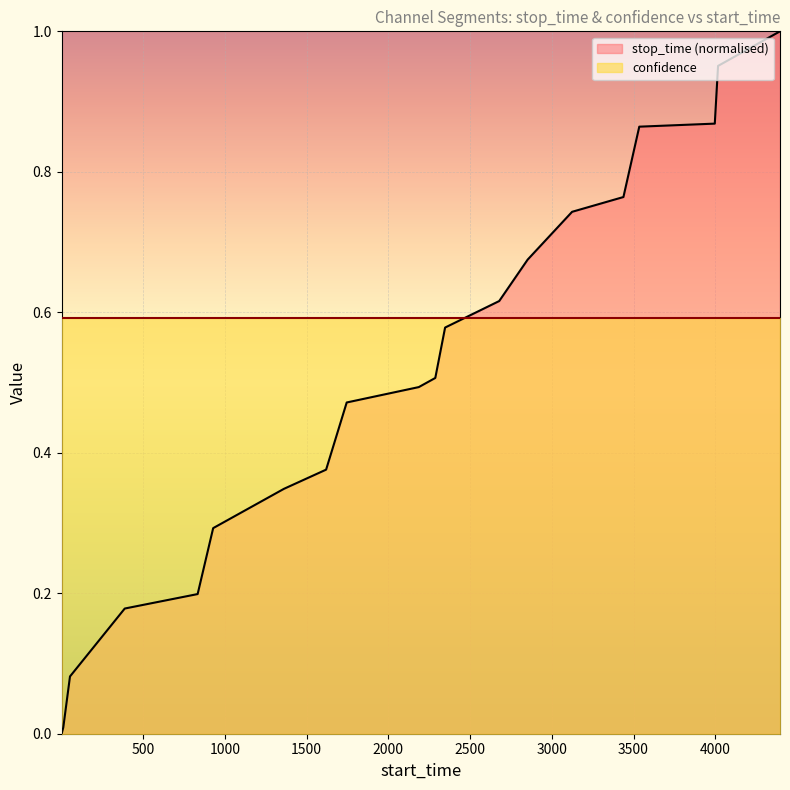

What is the value of the 12th point from the left?

0.6